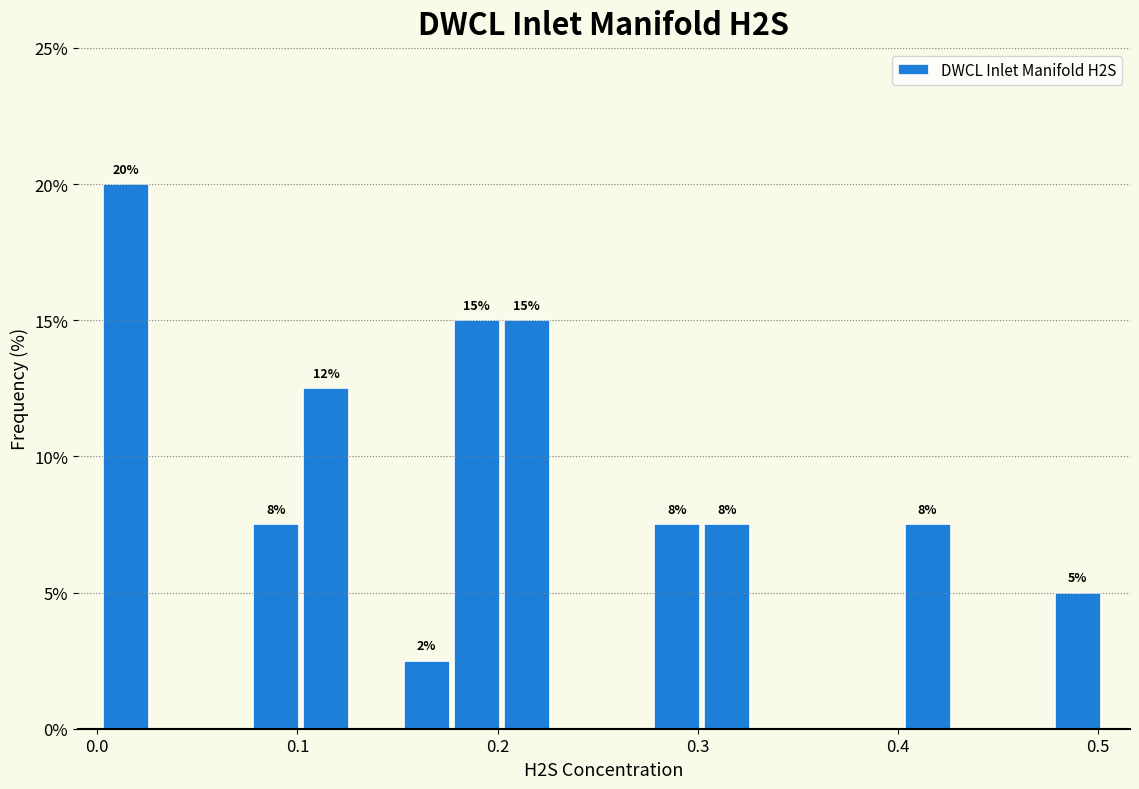

Around what value on the x-axis is the tallest bar? Give the approximate position of its centre, as read against the axis.

0.01